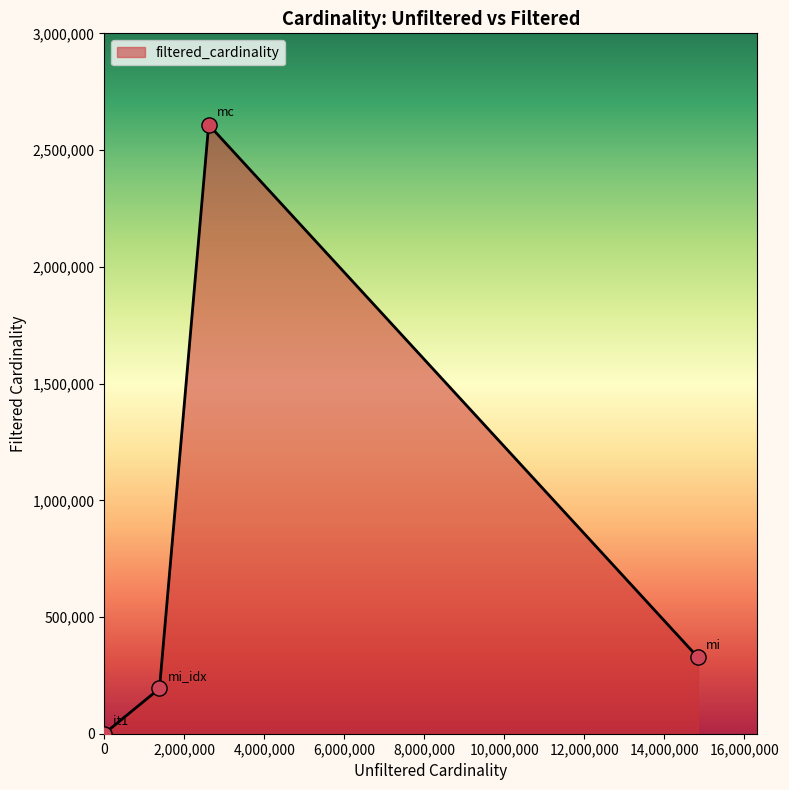

What is the greatest value displayed?

2609129